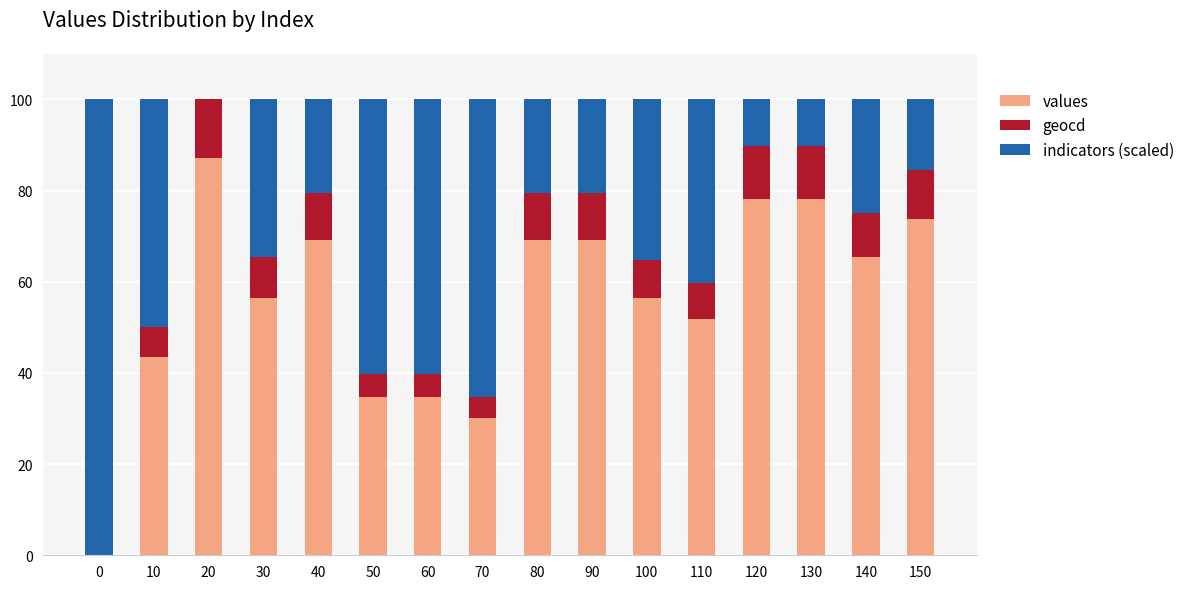

The value of values at 130 is 26.9. True or false?

False